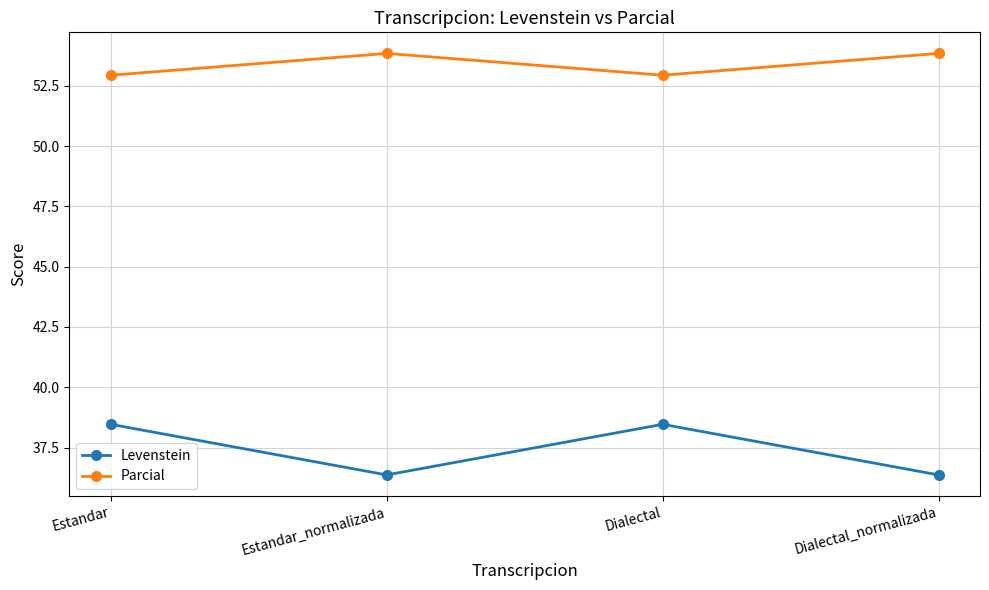

Between Estandar and Dialectal_normalizada, which series saw the biggest shift?

Levenstein